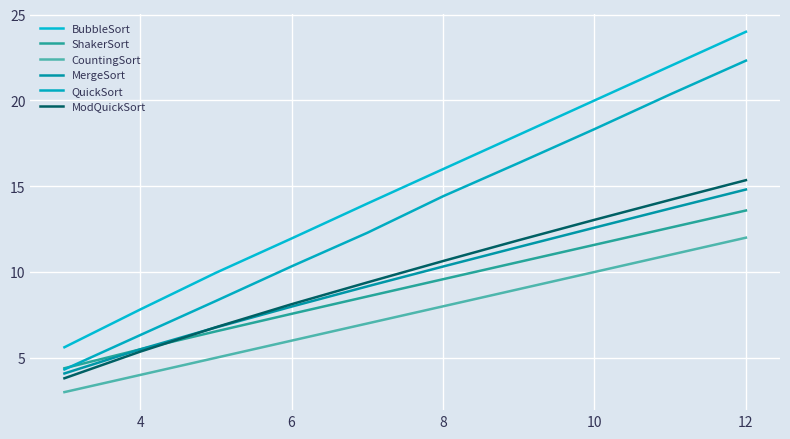

True or false: MergeSort has more than 1 interior local peaks.

False